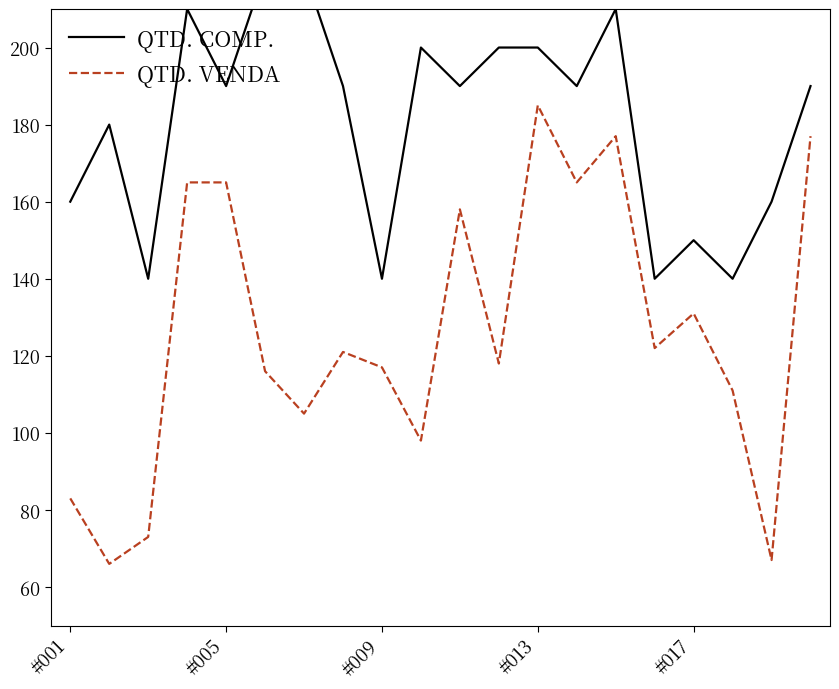

Between 17 and 6, which is larger?

6